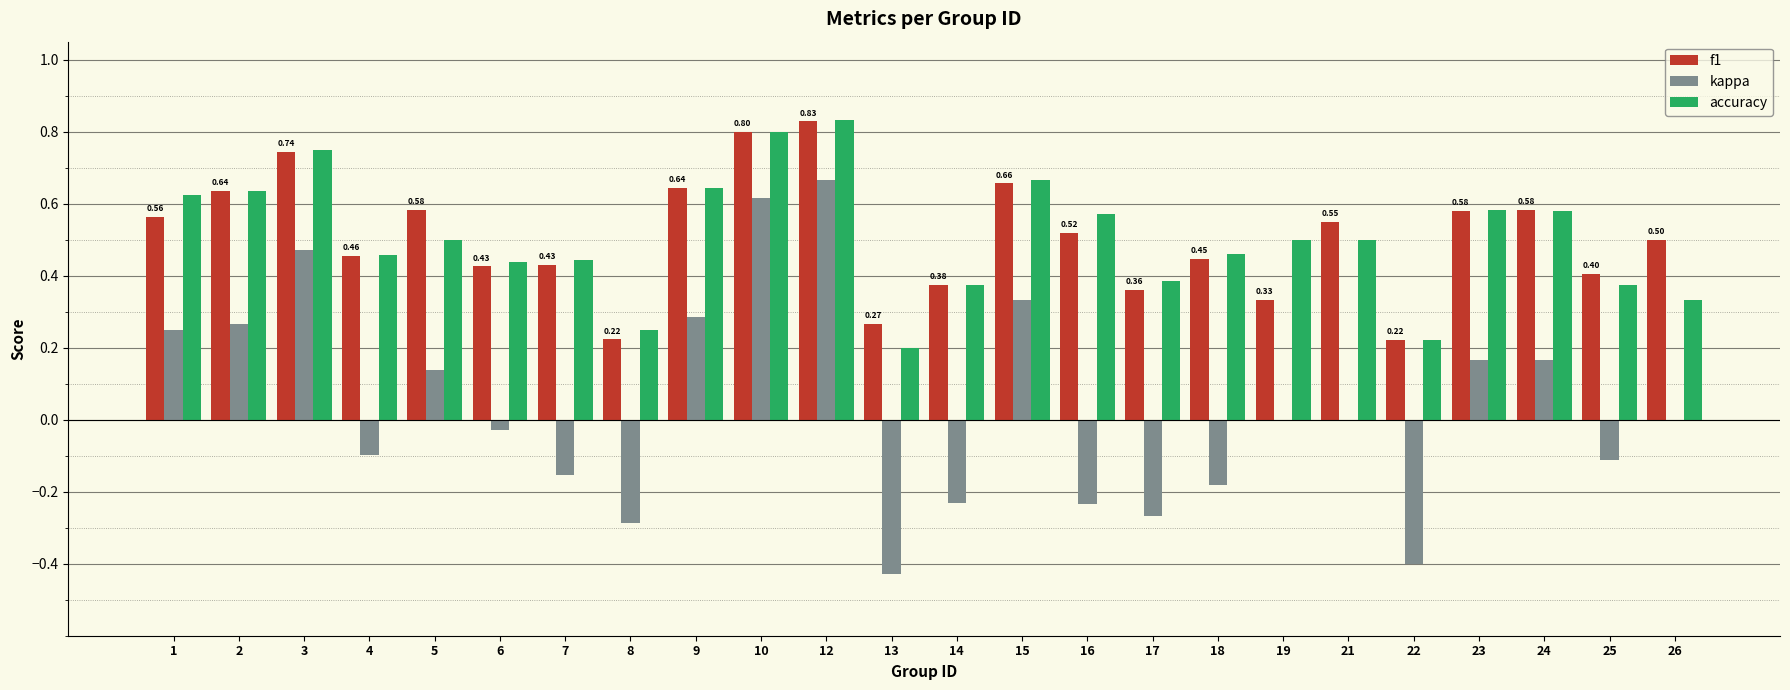

At which category is the sum across all series the highest?

12